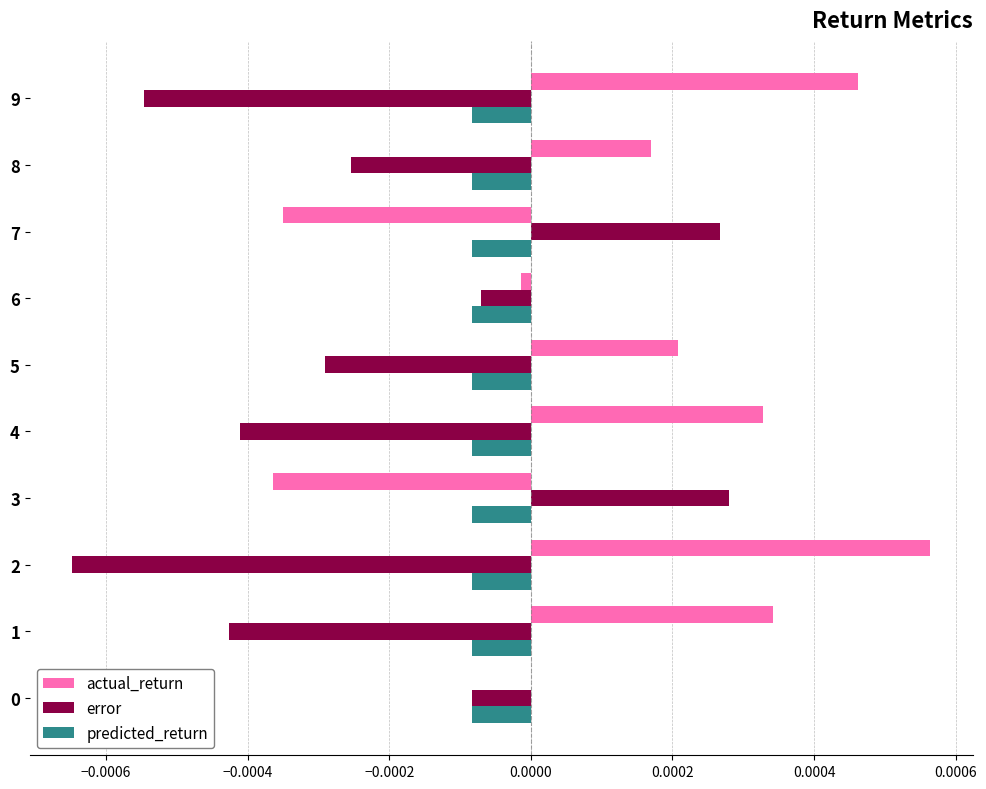

How many data points does each series have?

10